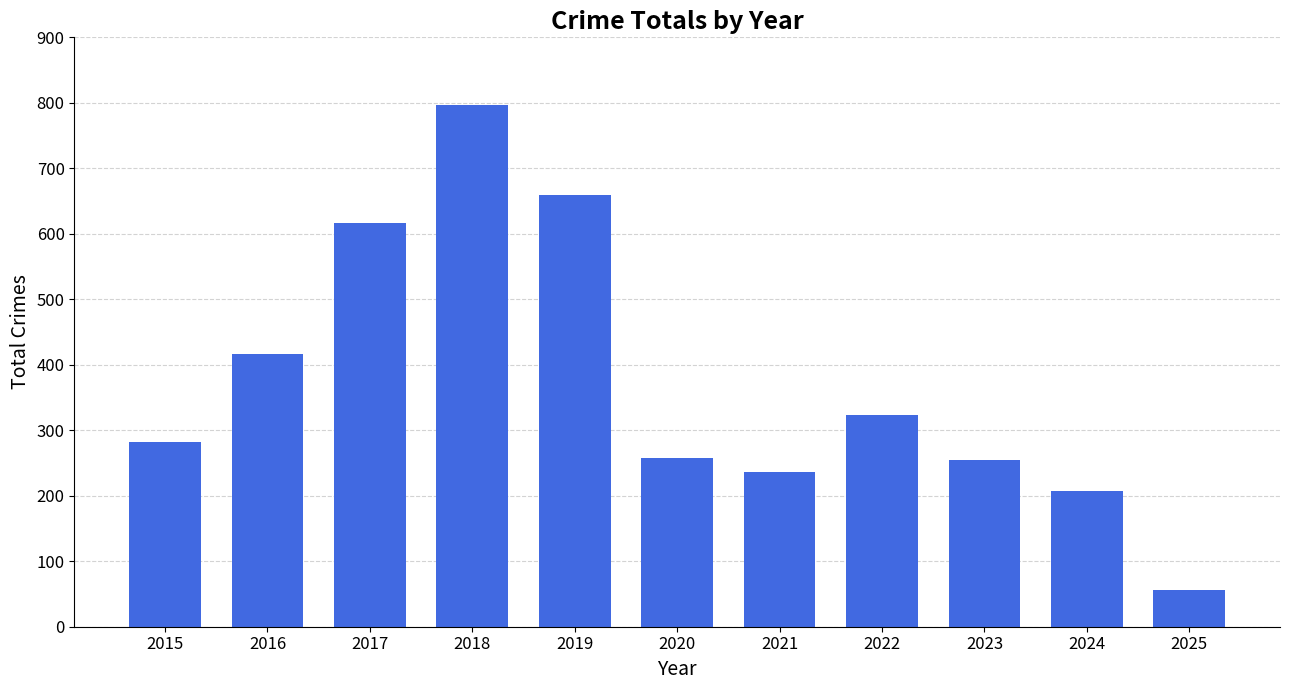

How many categories are shown in the chart?

11